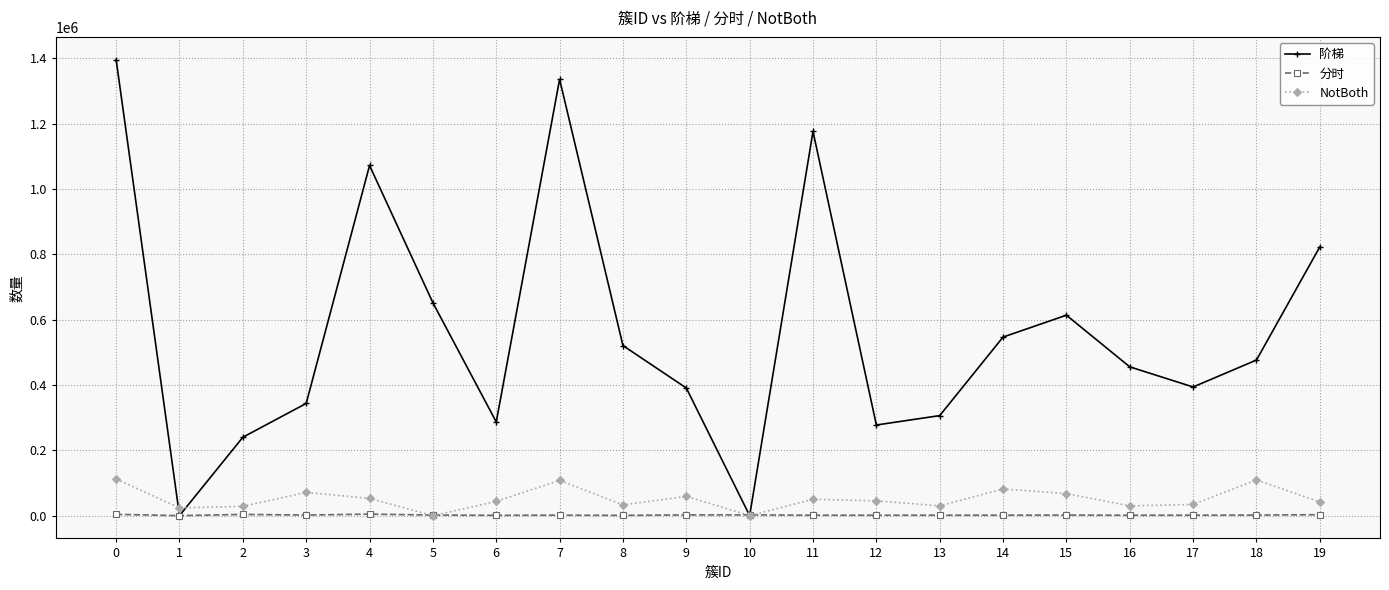

Which series ends up on top after the final intersection of NotBoth and 分时?

NotBoth